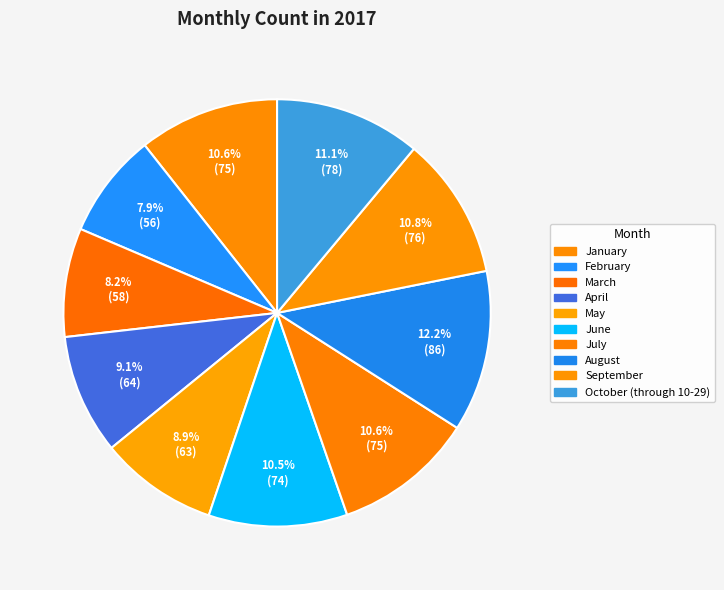

What percentage is the January slice, to the nearest percent?

11%